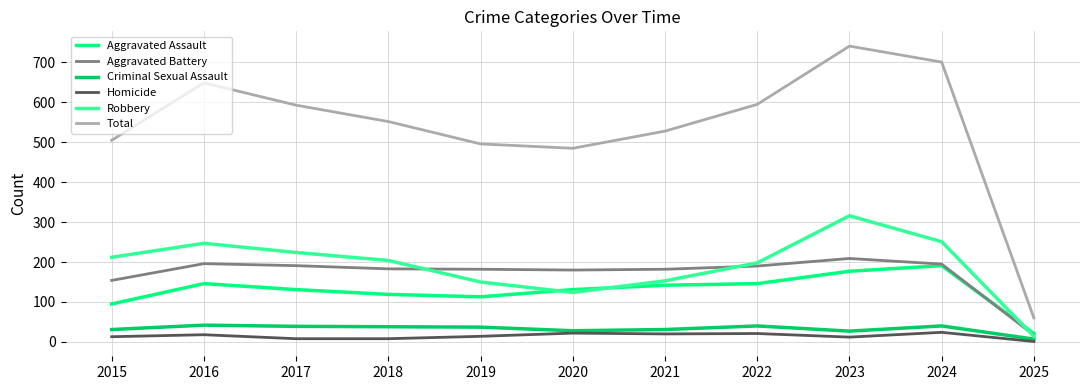

Is the value of Homicide at 2017 greater than the value of Criminal Sexual Assault at 2016?

No